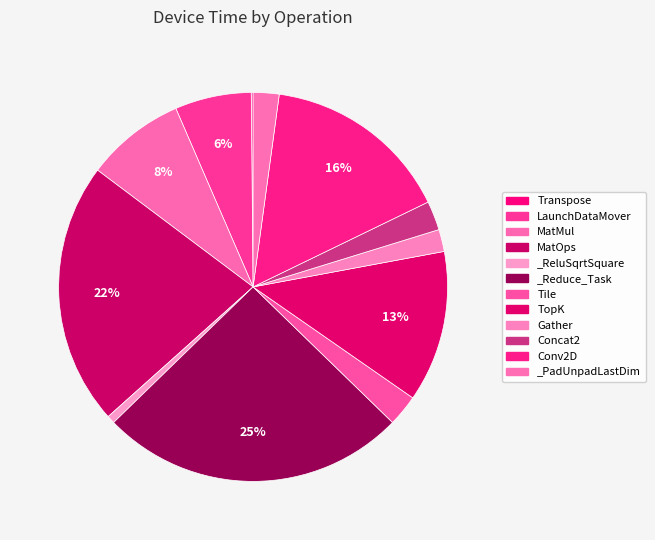

Is the sum of TopK and Transpose greater than half?

No